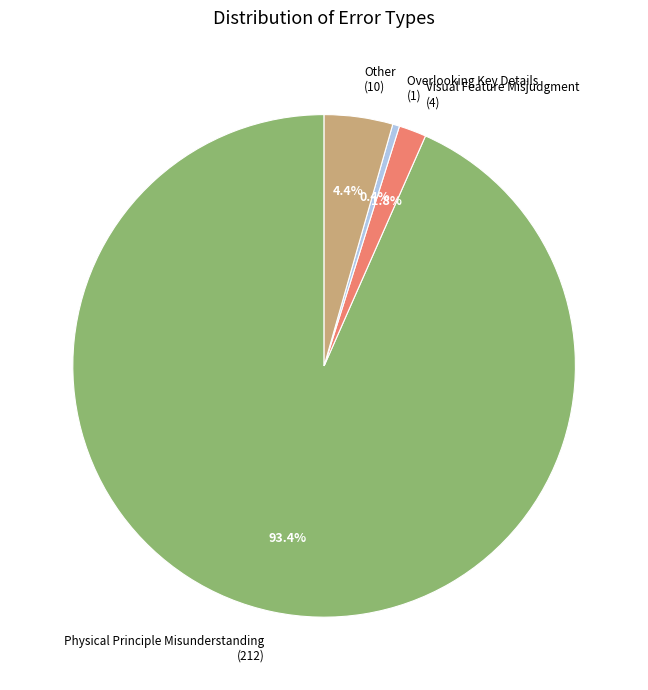

To the nearest percent, what is the difference between the Other and Physical Principle Misunderstanding slice percentages?

89%